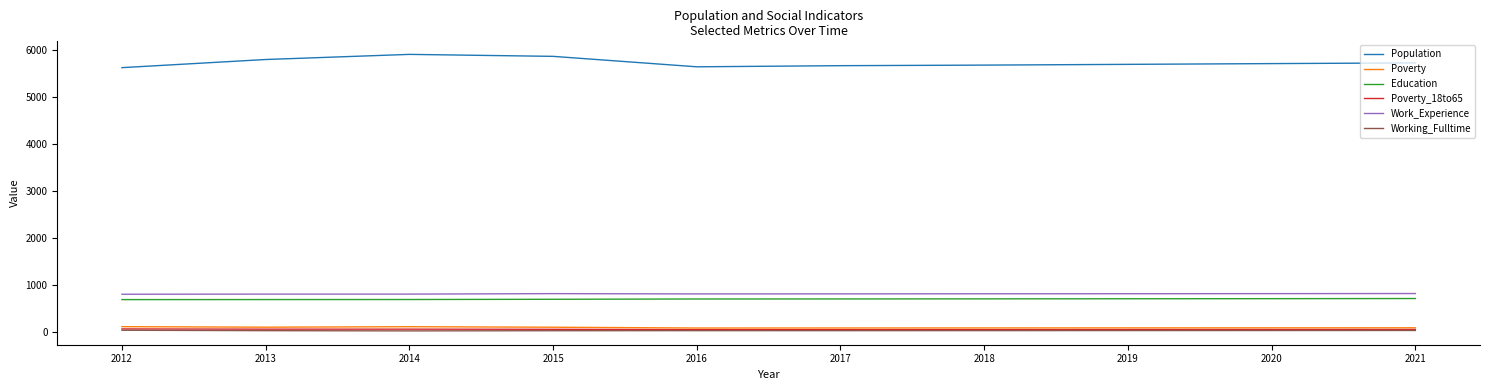

The value of Work_Experience at 2012 is 803. True or false?

True